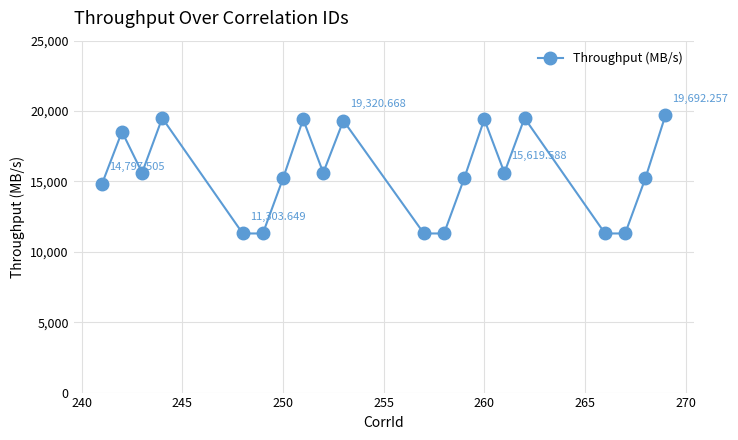

How many points are higher than both their immediate neighbors (excluding endpoints)?

6